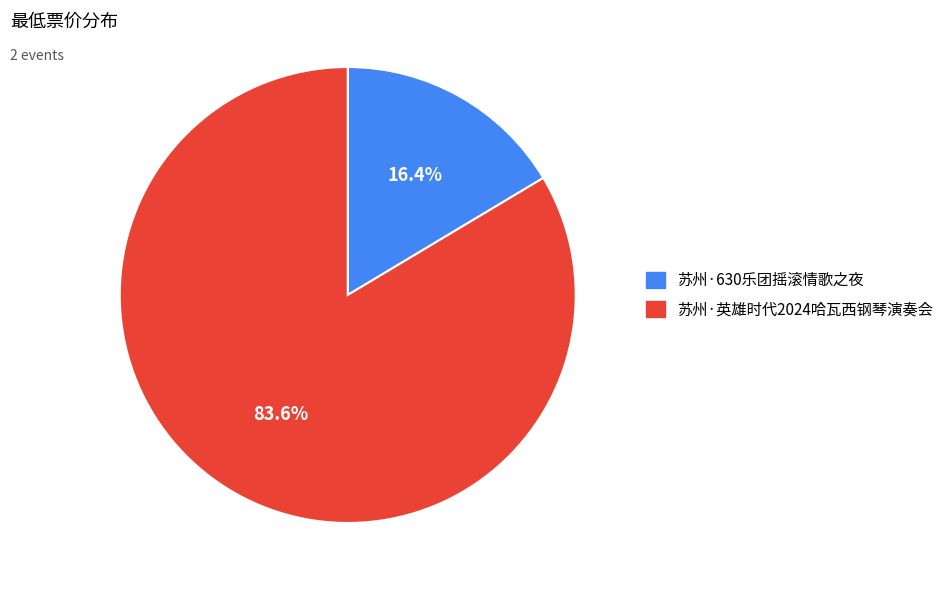

To the nearest percent, what is the average slice percentage?

50%